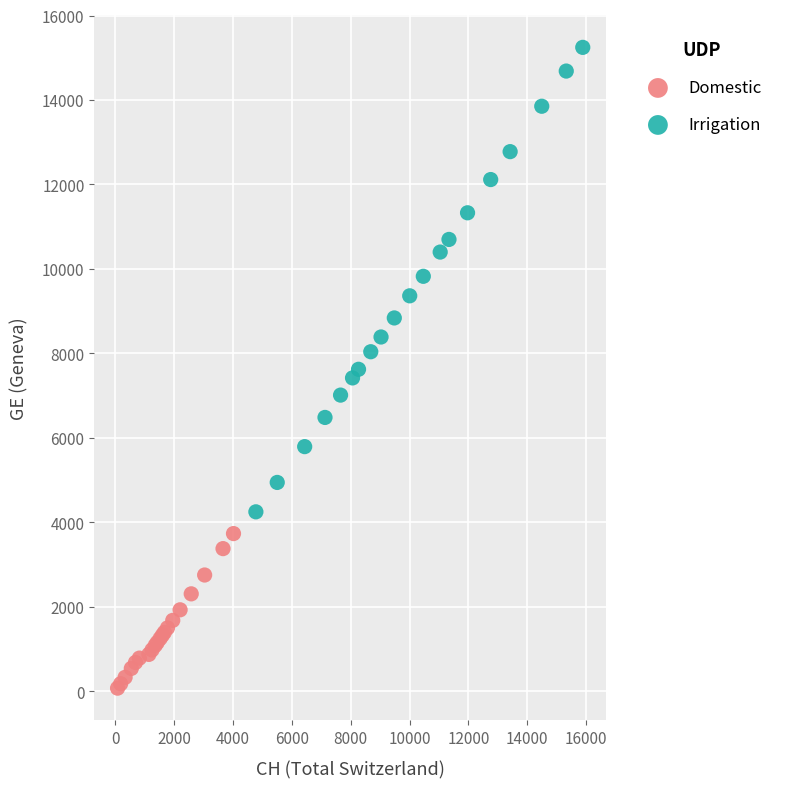

Which series reaches the maximum Y coordinate?

Irrigation